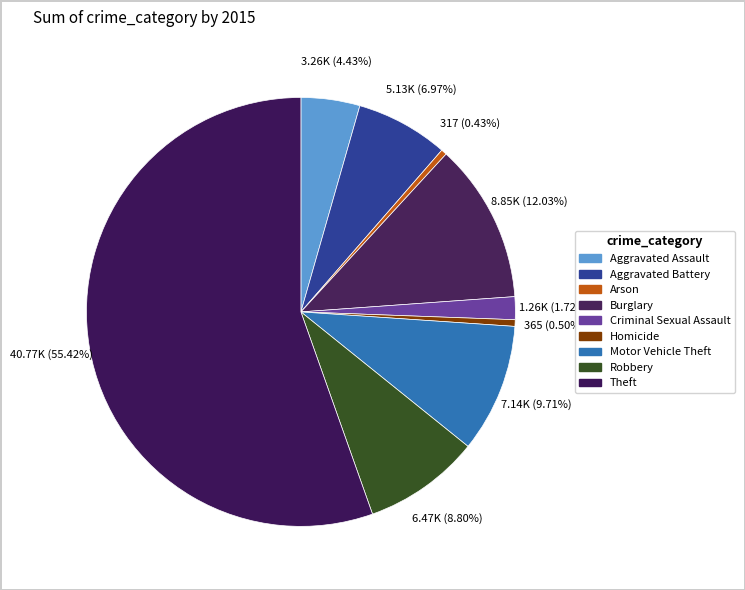

Count the number of slices in the pie.

9